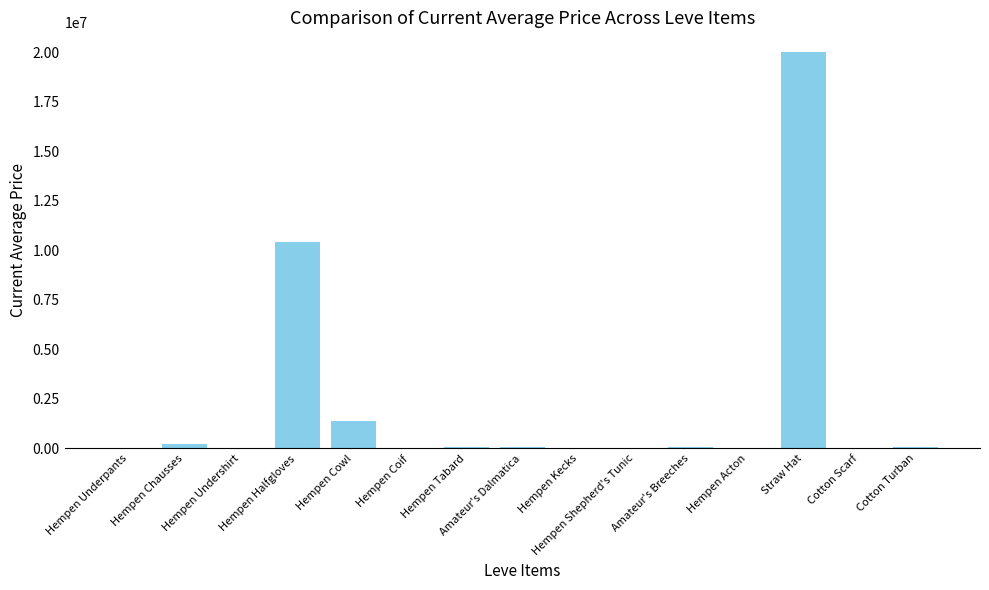

Read the value at Hempen Tabard.

52828.0